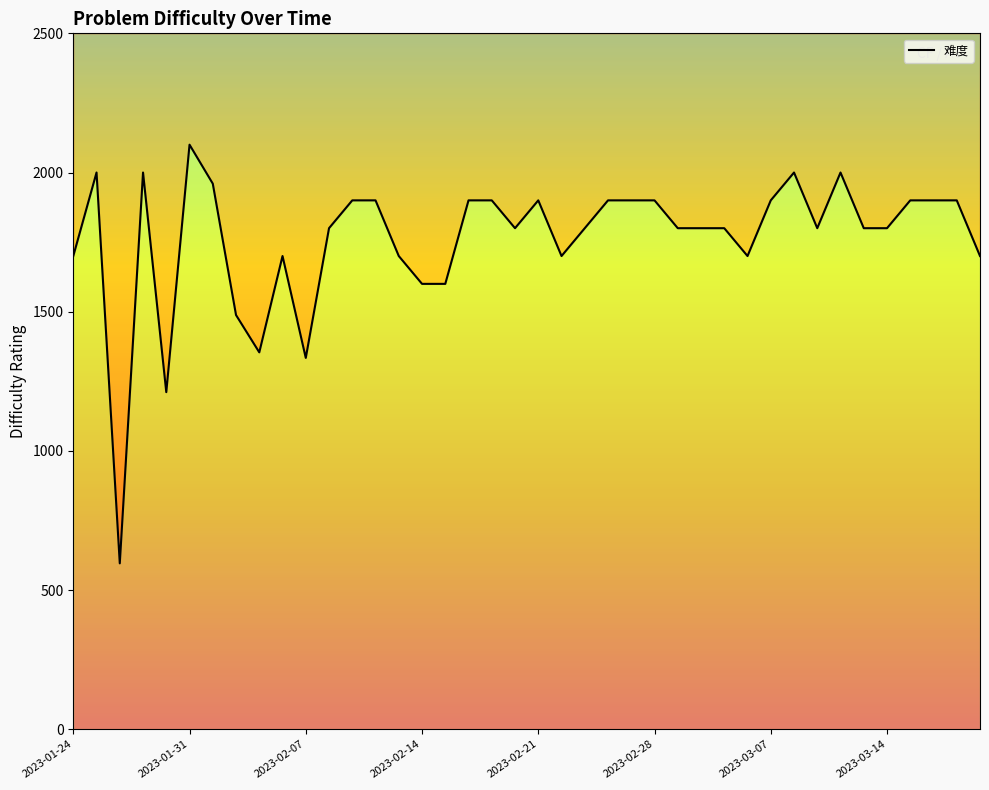

The chart shows a value of 1800 at 19. True or false?

True